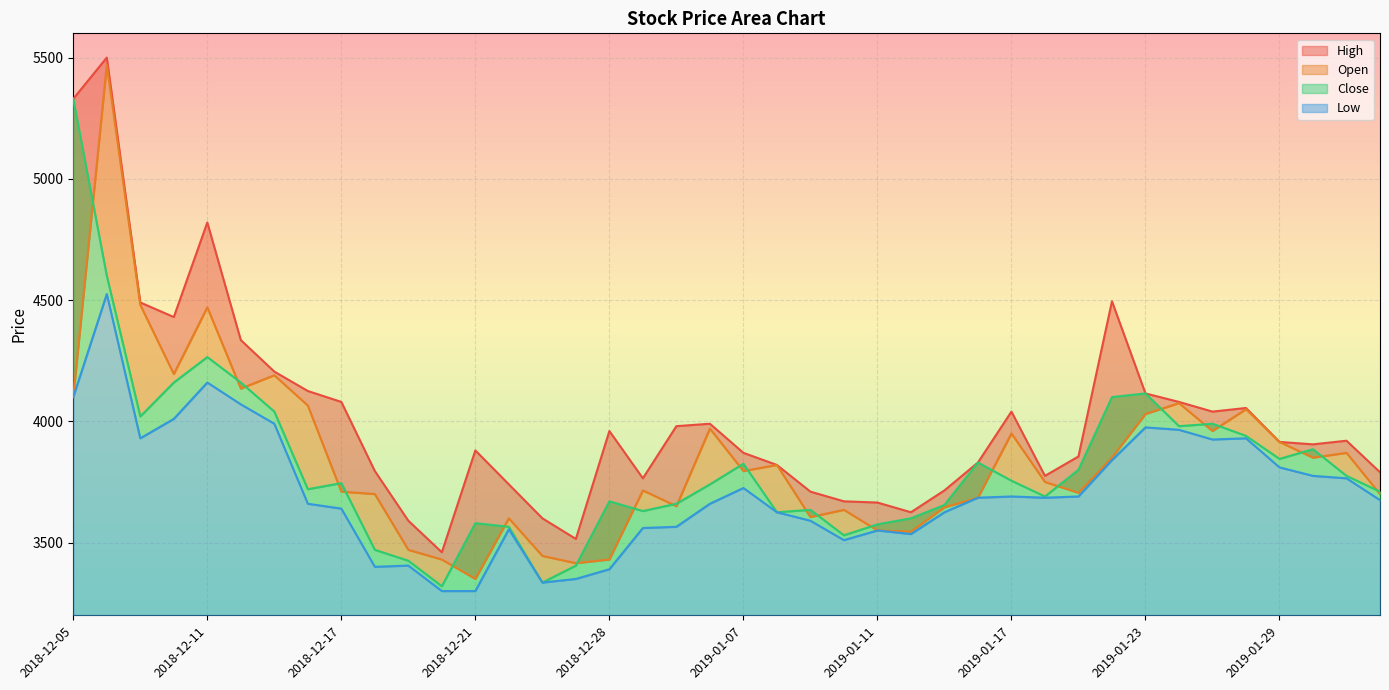

The Open series shows 5276 at 2018-12-19. True or false?

False